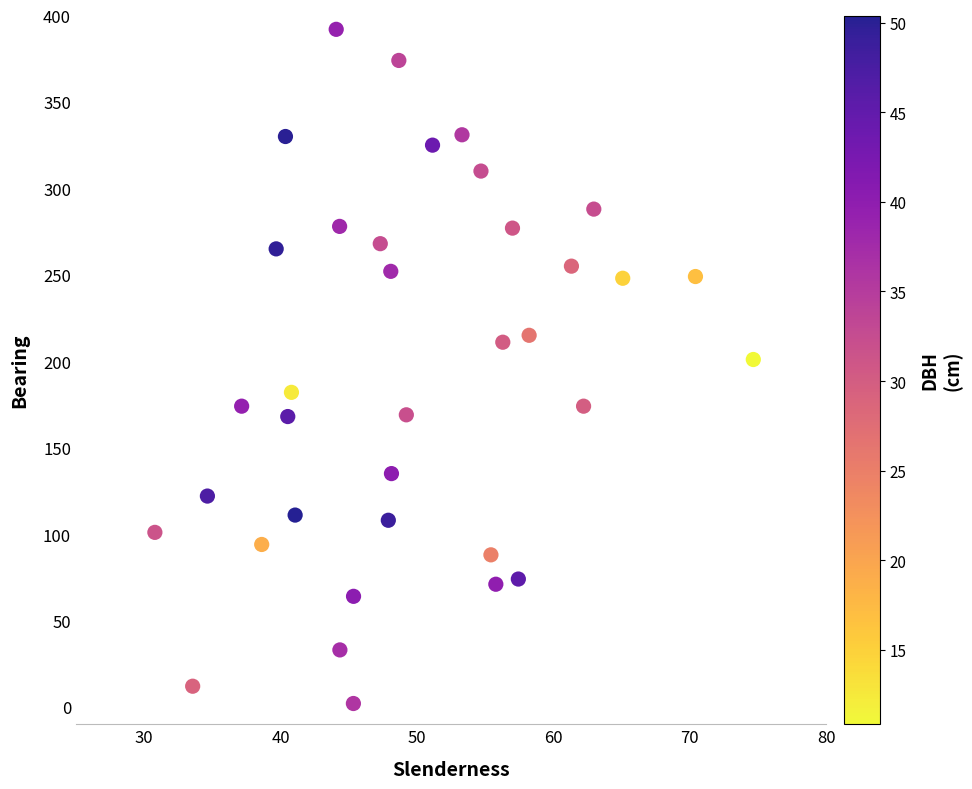

What is the range of Y values (max minus min)?

390